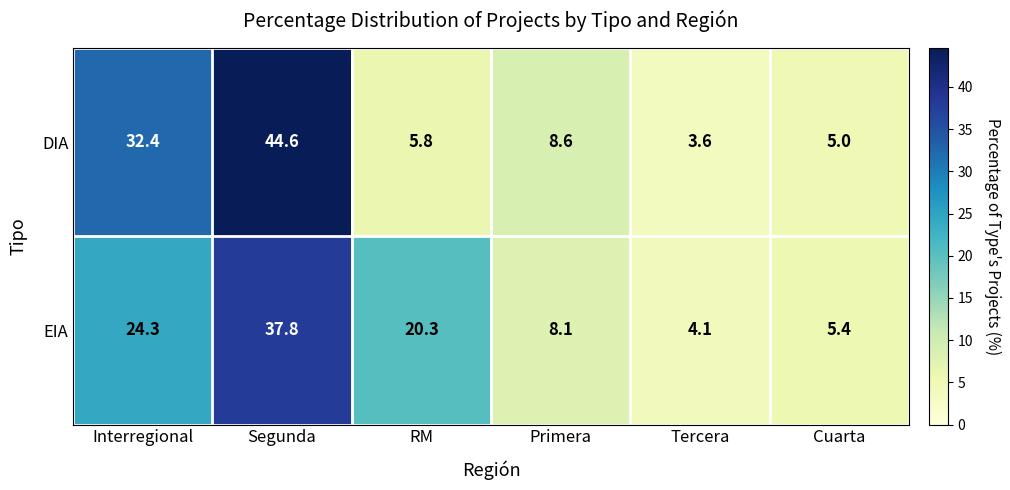

Which series changed the most between Tercera and Cuarta?

DIA